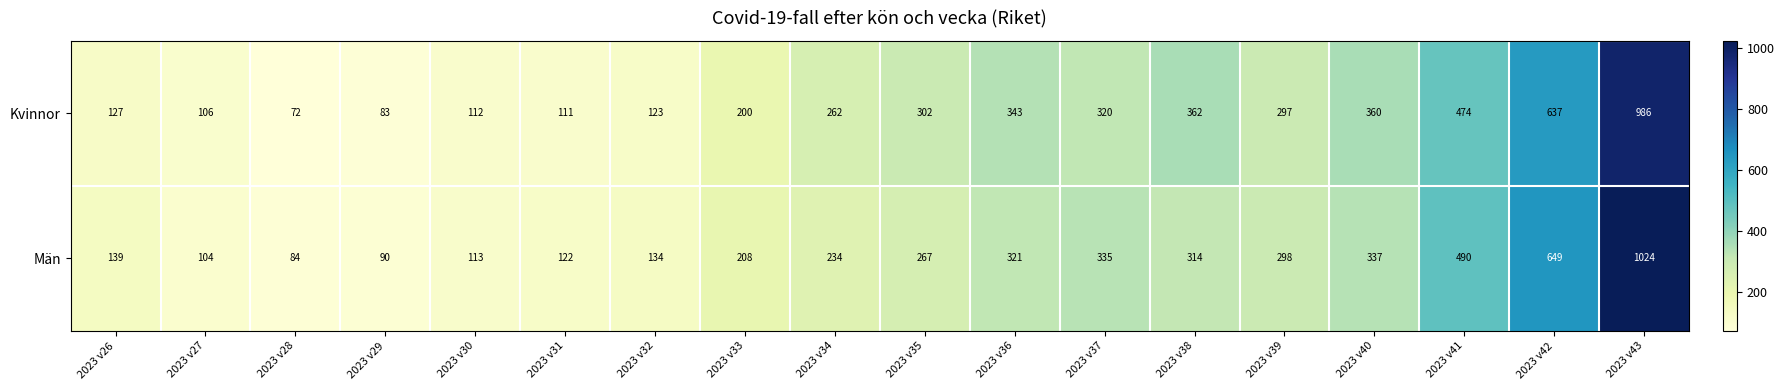

Which series has the widest spread of values?

Män